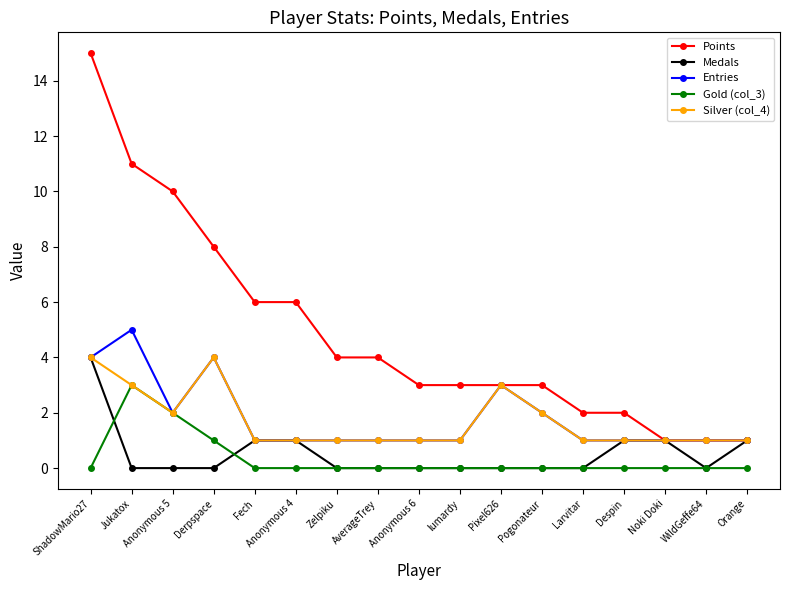

Reading left to right, list all the values displayed in this chart.

Points: 15	11	10	8	6	6	4	4	3	3	3	3	2	2	1	1	1
Medals: 4	0	0	0	1	1	0	0	0	0	0	0	0	1	1	0	1
Entries: 4	5	2	4	1	1	1	1	1	1	3	2	1	1	1	1	1
Gold (col_3): 0	3	2	1	0	0	0	0	0	0	0	0	0	0	0	0	0
Silver (col_4): 4	3	2	4	1	1	1	1	1	1	3	2	1	1	1	1	1